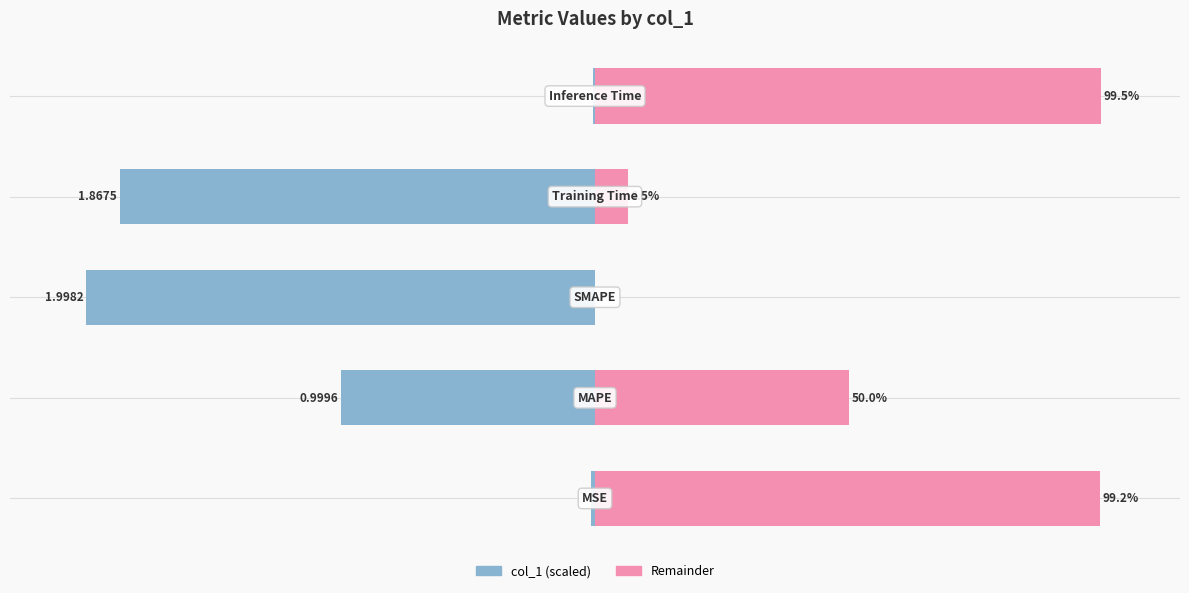

Reading left to right, what are all the values shown in this chart?

col_1 (normalized): -0.8	-50.0	-100.0	-93.5	-0.5
col_1 (remainder): 99.2	50.0	0.0	6.5	99.5